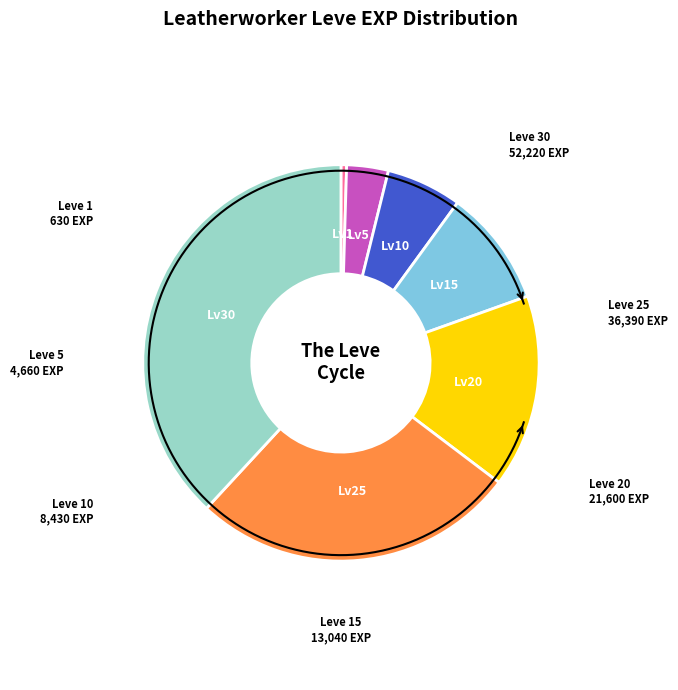

Between 15 and 25, which is larger?

25